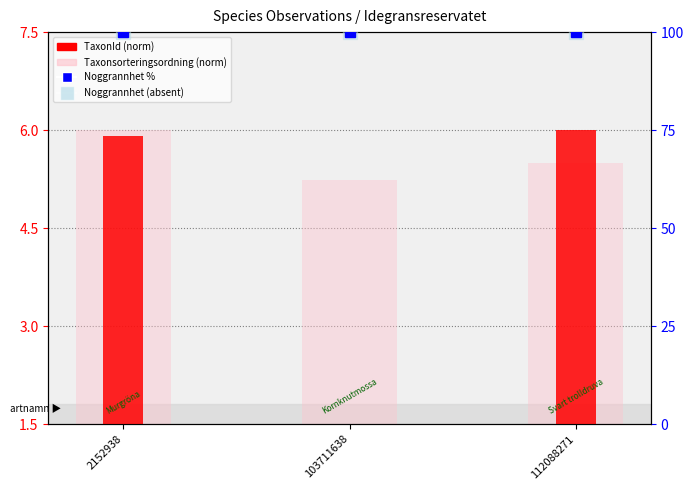

Between 103711638 and 112088271, which is larger?

112088271